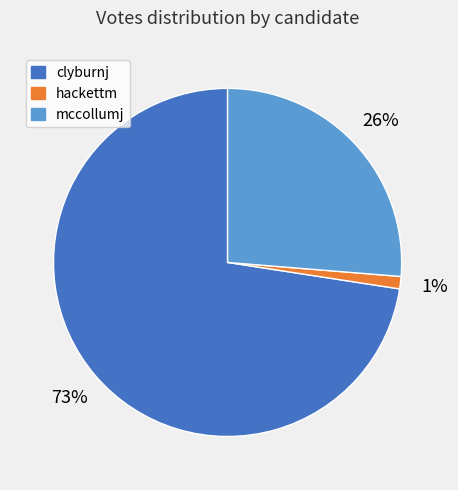

To the nearest percent, what is the combined percentage of mccollumj and clyburnj?

99%